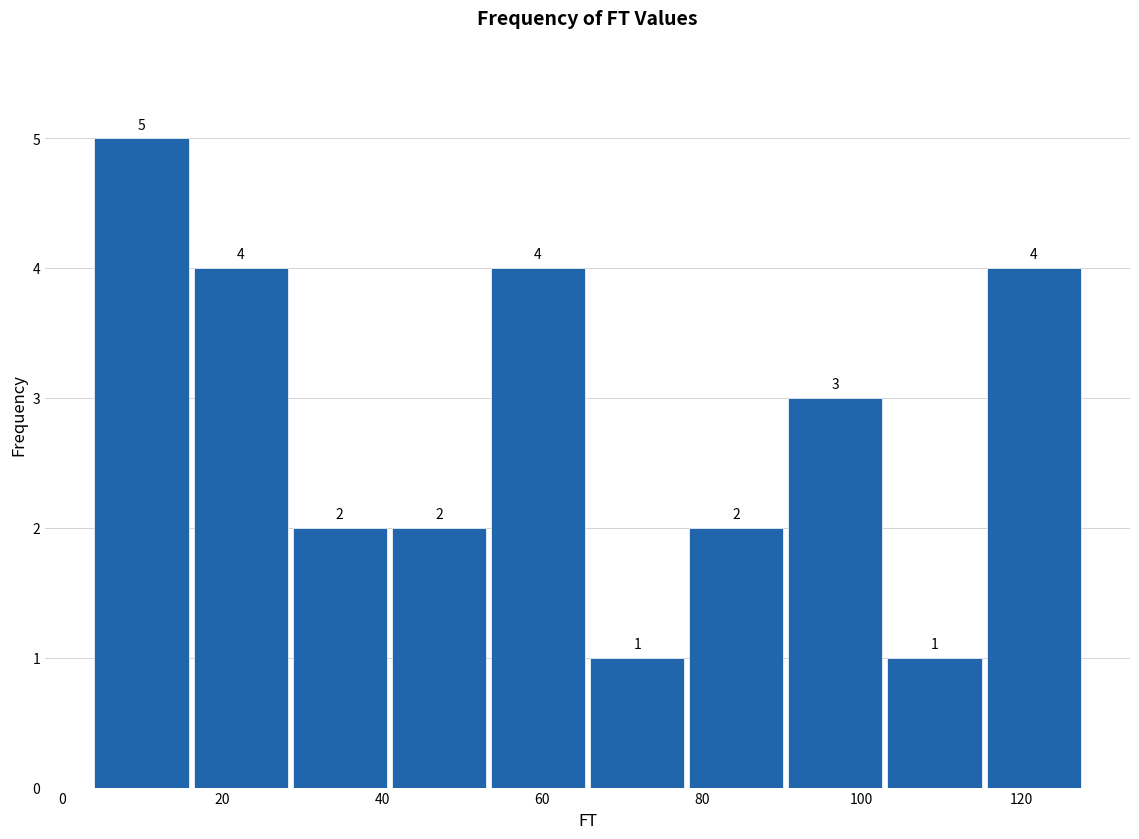

Reading left to right, list every bar in this chart as the range it spans on the x-axis followed by its height. The bar edges are not printed on the chart, so give them approximately, as read against the axis.

4.0 to 16.4: 5
16.4 to 28.8: 4
28.8 to 41.2: 2
41.2 to 53.6: 2
53.6 to 66.0: 4
66.0 to 78.4: 1
78.4 to 90.8: 2
90.8 to 103.2: 3
103.2 to 115.6: 1
115.6 to 128.0: 4